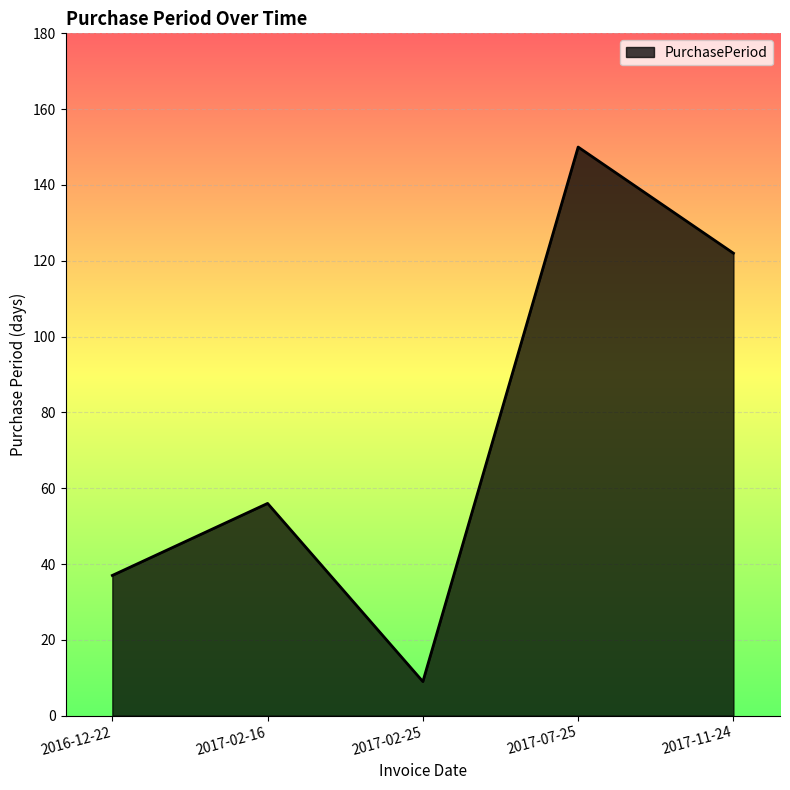

Read the value at 2016-12-22, to the nearest 50.

50